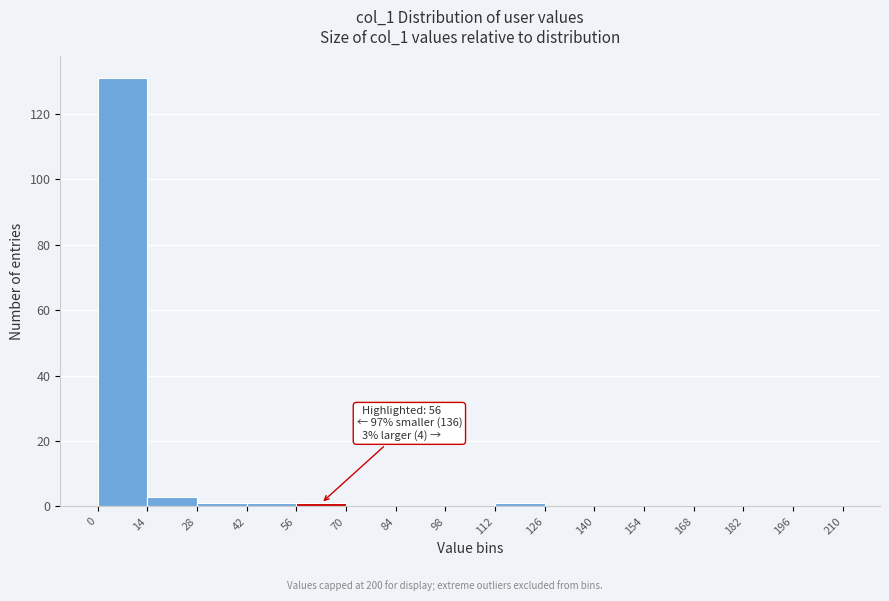

Which range on the x-axis has the tallest bar?

0 to 14